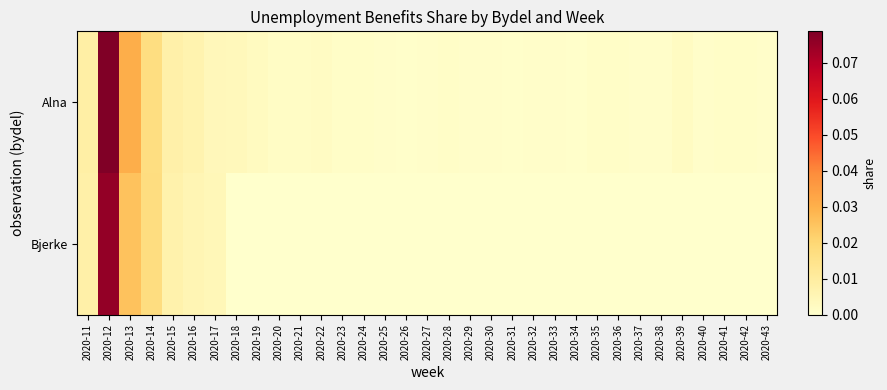

Reading left to right, list all the values displayed in this chart.

Alna: 2020-11=0.0	2020-12=0.1	2020-13=0.0	2020-14=0.0	2020-15=0.0	2020-16=0.0	2020-17=0.0	2020-18=0.0	2020-19=0.0	2020-20=0.0	2020-21=0.0	2020-22=0.0	2020-23=0.0	2020-24=0.0	2020-25=0.0	2020-26=0.0	2020-27=0.0	2020-28=0.0	2020-29=0.0	2020-30=0.0	2020-31=0.0	2020-32=0.0	2020-33=0.0	2020-34=0.0	2020-35=0.0	2020-36=0.0	2020-37=0.0	2020-38=0.0	2020-39=0.0	2020-40=0.0	2020-41=0.0	2020-42=0.0	2020-43=0.0
Bjerke: 2020-11=0.0	2020-12=0.1	2020-13=0.0	2020-14=0.0	2020-15=0.0	2020-16=0.0	2020-17=0.0	2020-18=0.0	2020-19=0.0	2020-20=0.0	2020-21=0.0	2020-22=0.0	2020-23=0.0	2020-24=0.0	2020-25=0.0	2020-26=0.0	2020-27=0.0	2020-28=0.0	2020-29=0.0	2020-30=0.0	2020-31=0.0	2020-32=0.0	2020-33=0.0	2020-34=0.0	2020-35=0.0	2020-36=0.0	2020-37=0.0	2020-38=0.0	2020-39=0.0	2020-40=0.0	2020-41=0.0	2020-42=0.0	2020-43=0.0